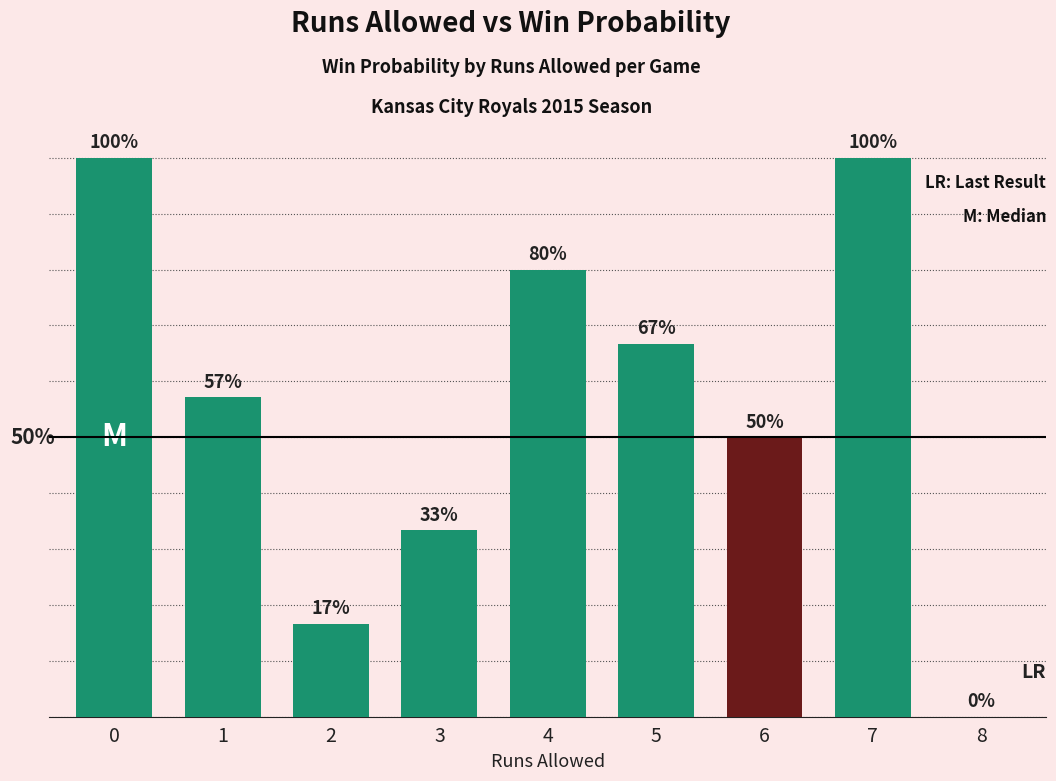

How many values are between 0 and 1?

9